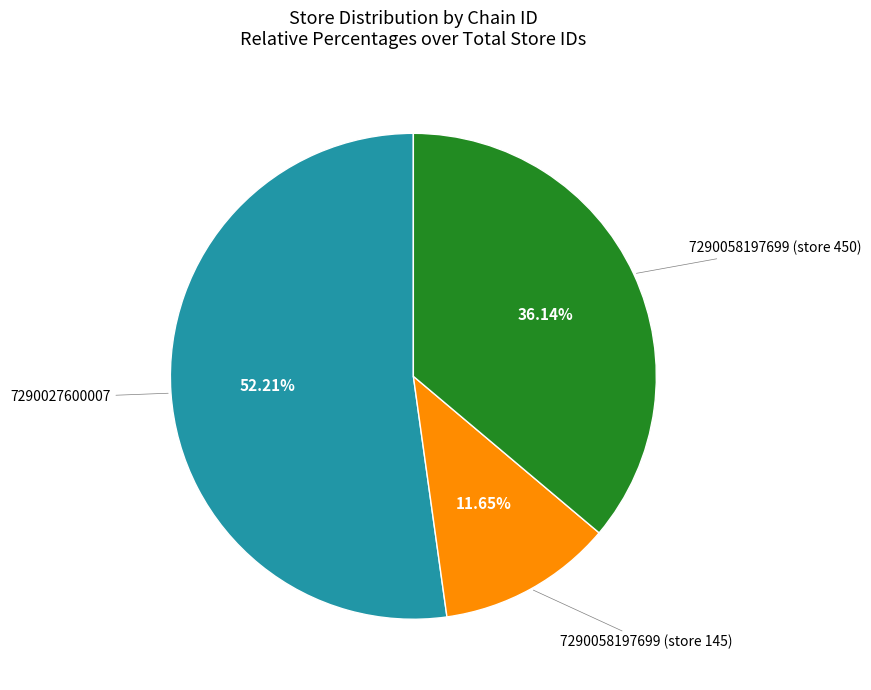

True or false: 7290058197699 (store 145) accounts for 12% of the total.

True